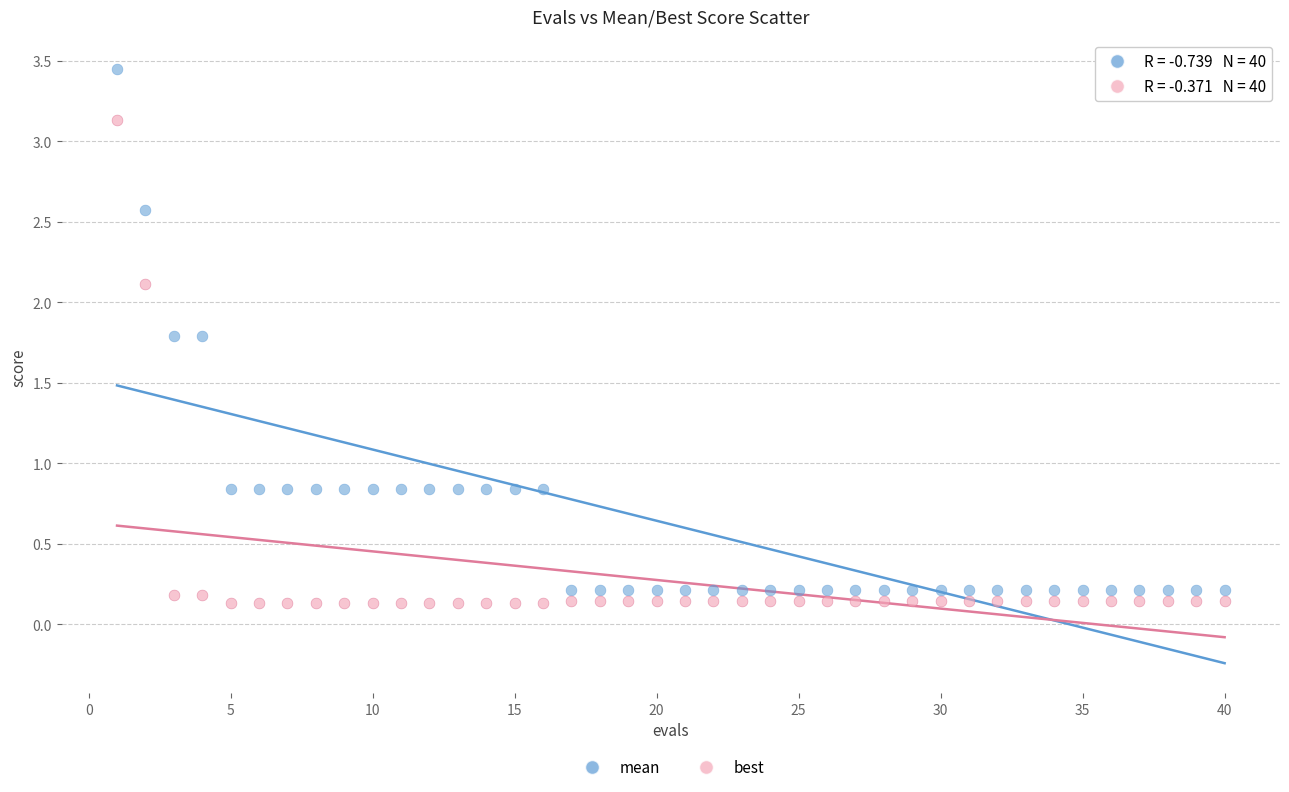

Which series reaches the minimum Y coordinate?

best